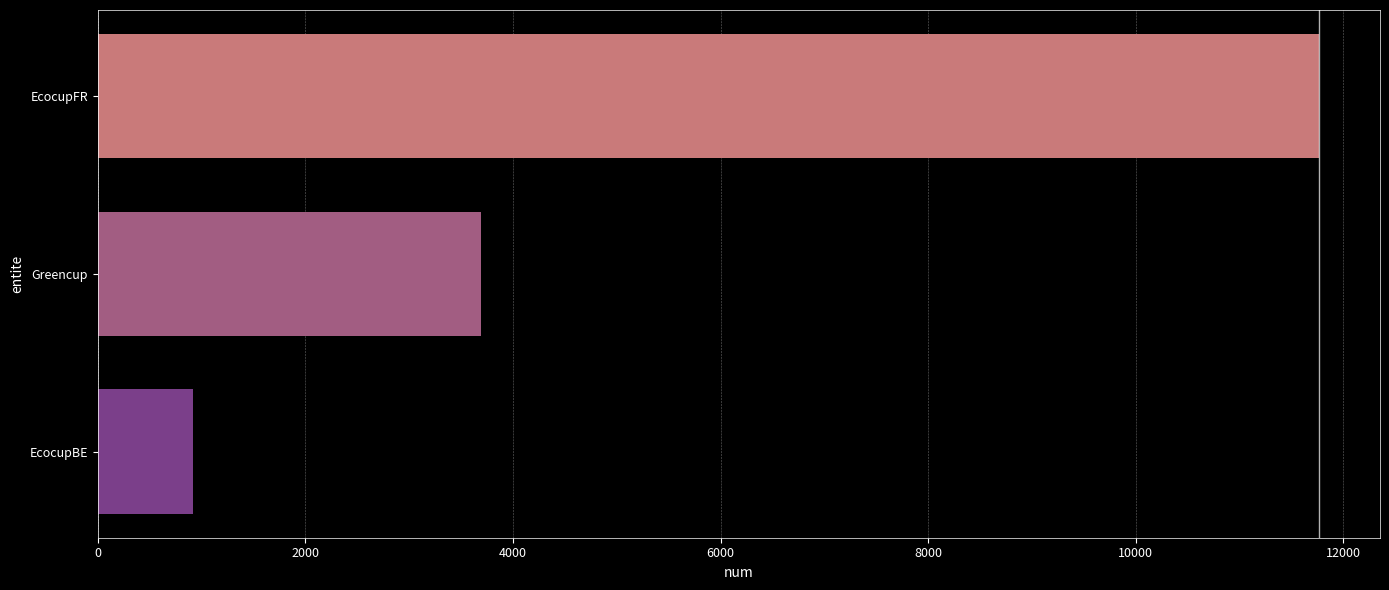

What is the sum of all values?

16374